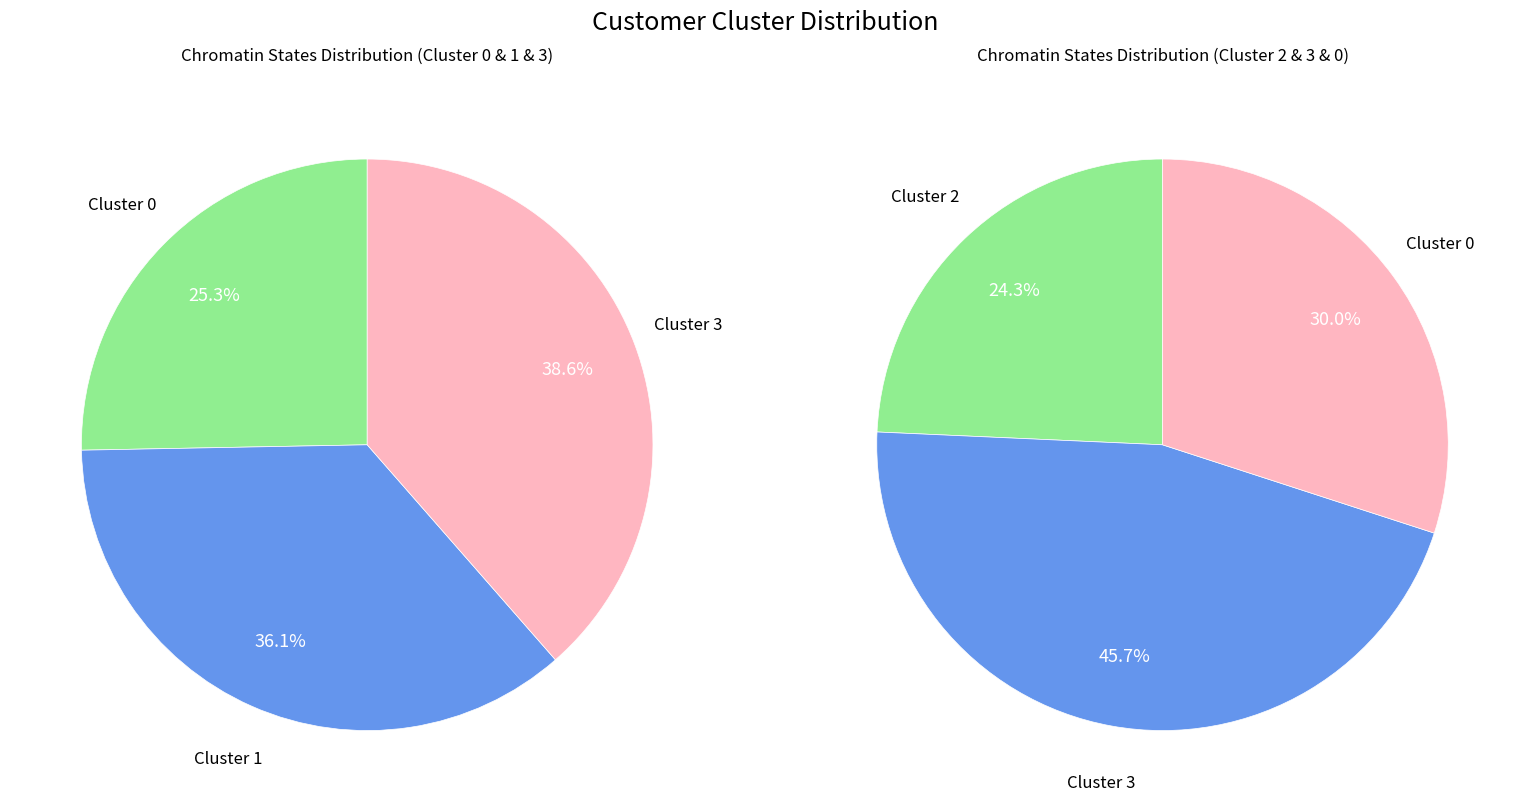

Does 3 account for over 50% of the chart?

No